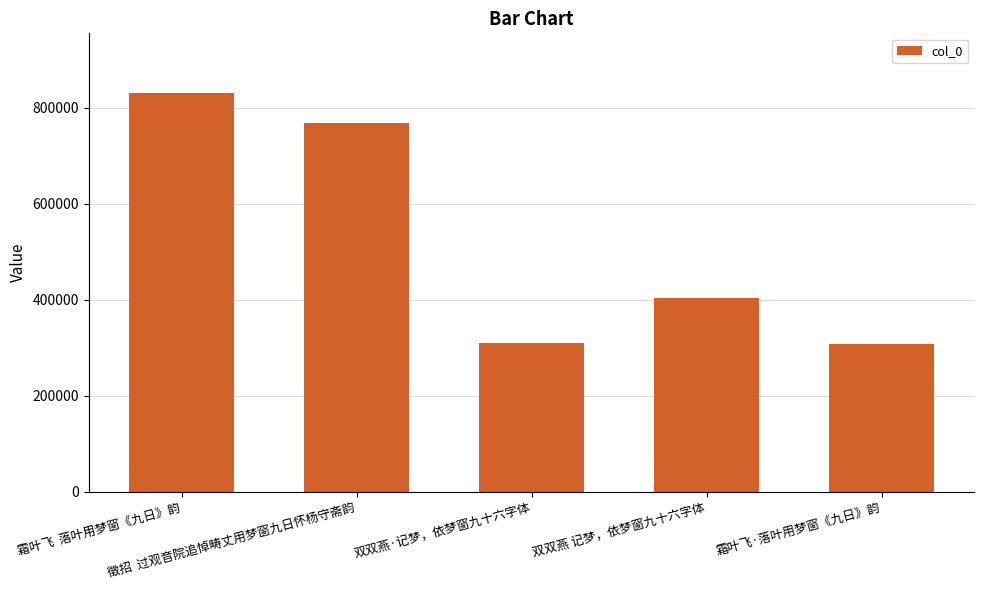

What is the value of the 5th bar from the left?

308356